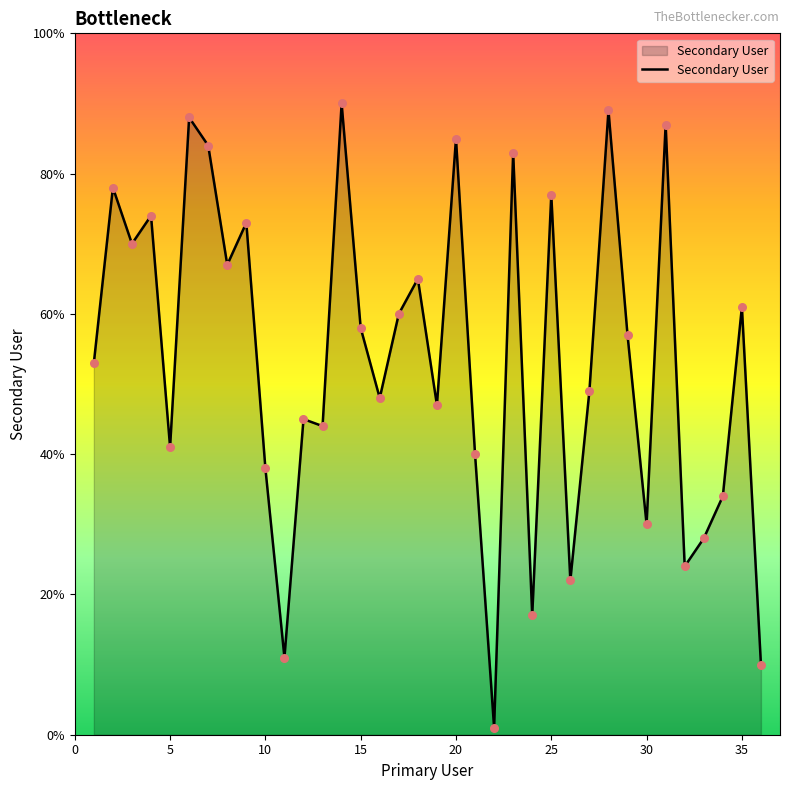

What is the difference between the maximum and minimum values?

89